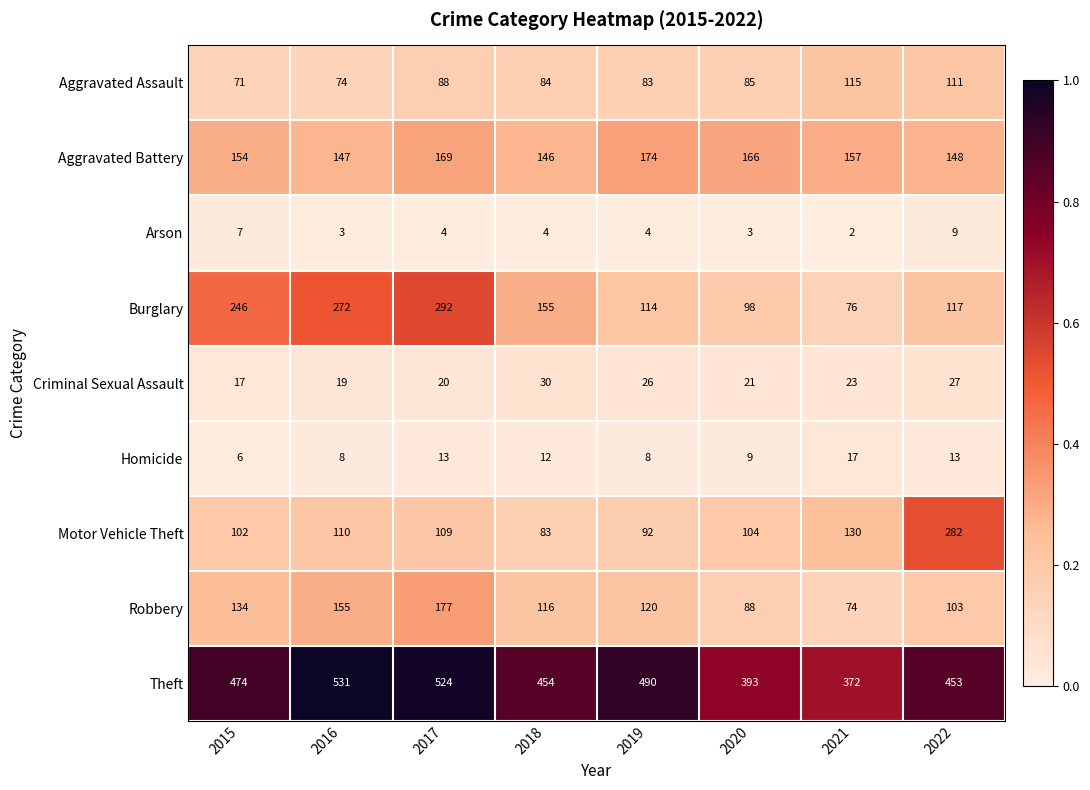

The Homicide series shows 13 at 2016. True or false?

False